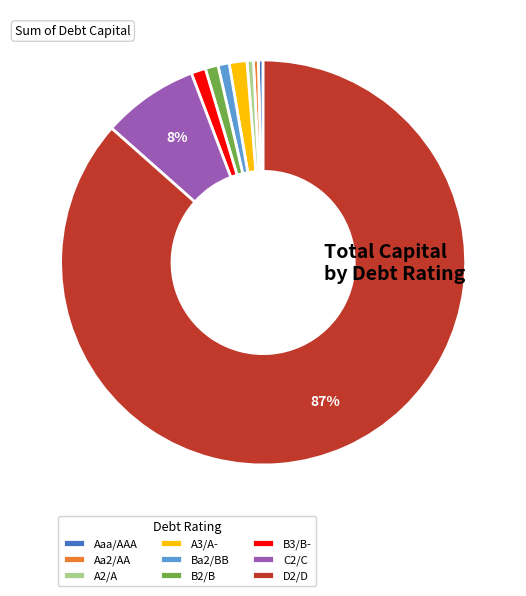

Between C2/C and A3/A-, which is larger?

C2/C